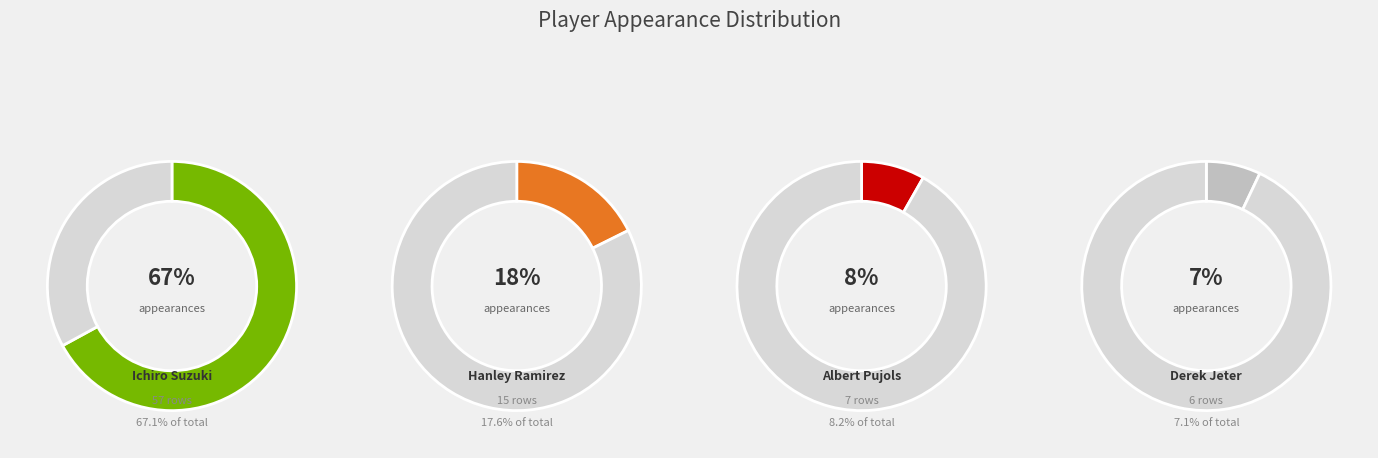

To the nearest percent, what is the combined percentage of Derek Jeter and Hanley Ramirez?

25%